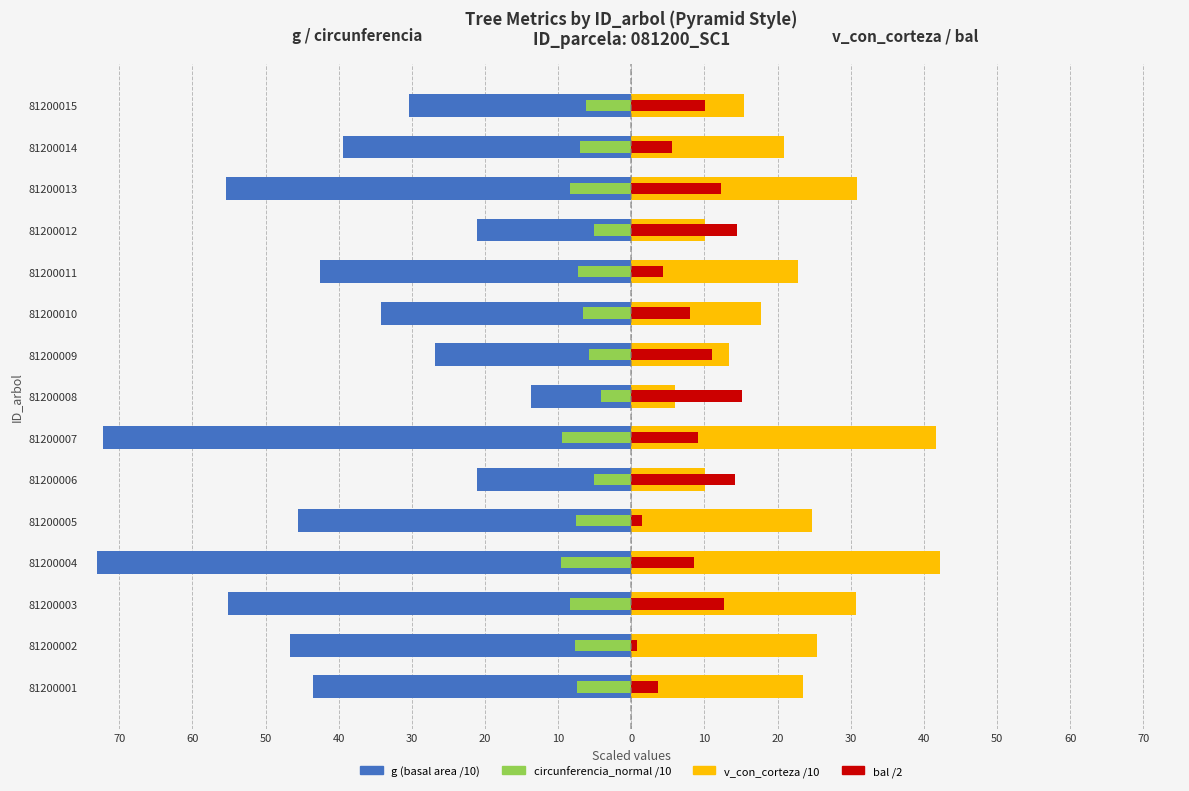

Count the number of categories in the chart.

15